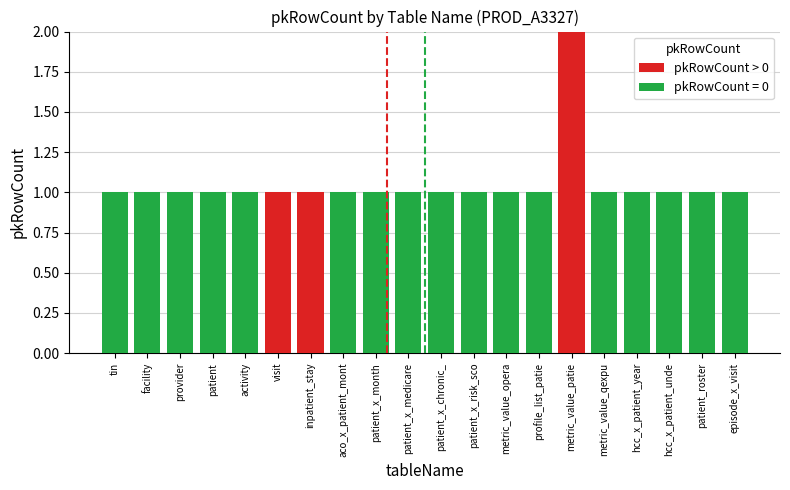

Is it true that pkRowCount > 0 equals -1 at patient_x_medicare?

False